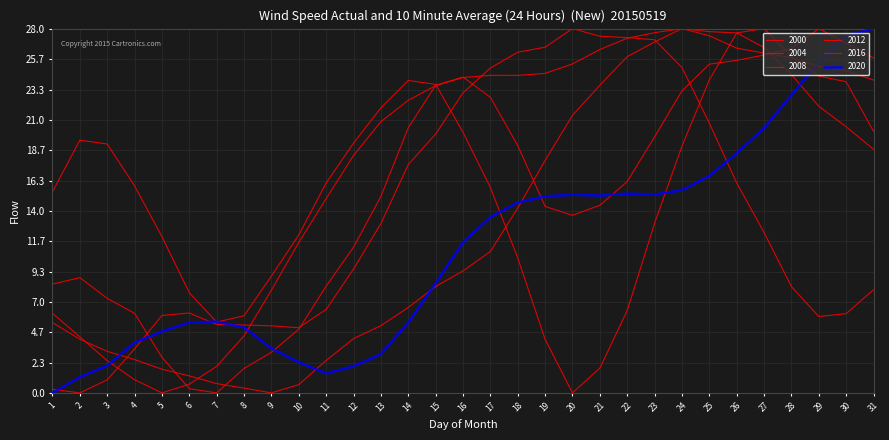

What is the average value of the 2016 series?

17.8